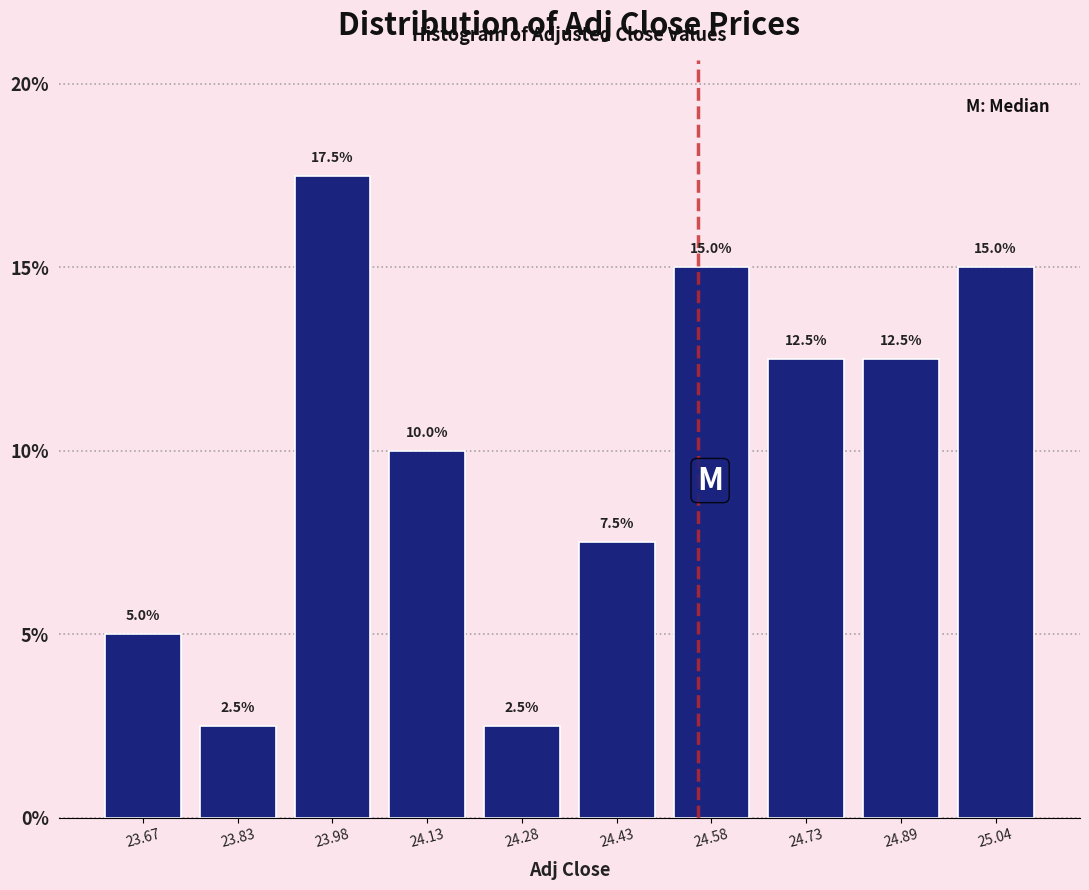

Reading left to right, transcribe this chart: for each bar, give the range it covers on the x-axis and its height. The bar edges are not printed on the chart, so give them approximately, as read against the axis.

23.60 to 23.76: 5.0
23.76 to 23.90: 2.5
23.90 to 24.06: 17.5
24.06 to 24.20: 10.0
24.20 to 24.36: 2.5
24.36 to 24.50: 7.5
24.50 to 24.66: 15.0
24.66 to 24.80: 12.5
24.80 to 24.96: 12.5
24.96 to 25.12: 15.0